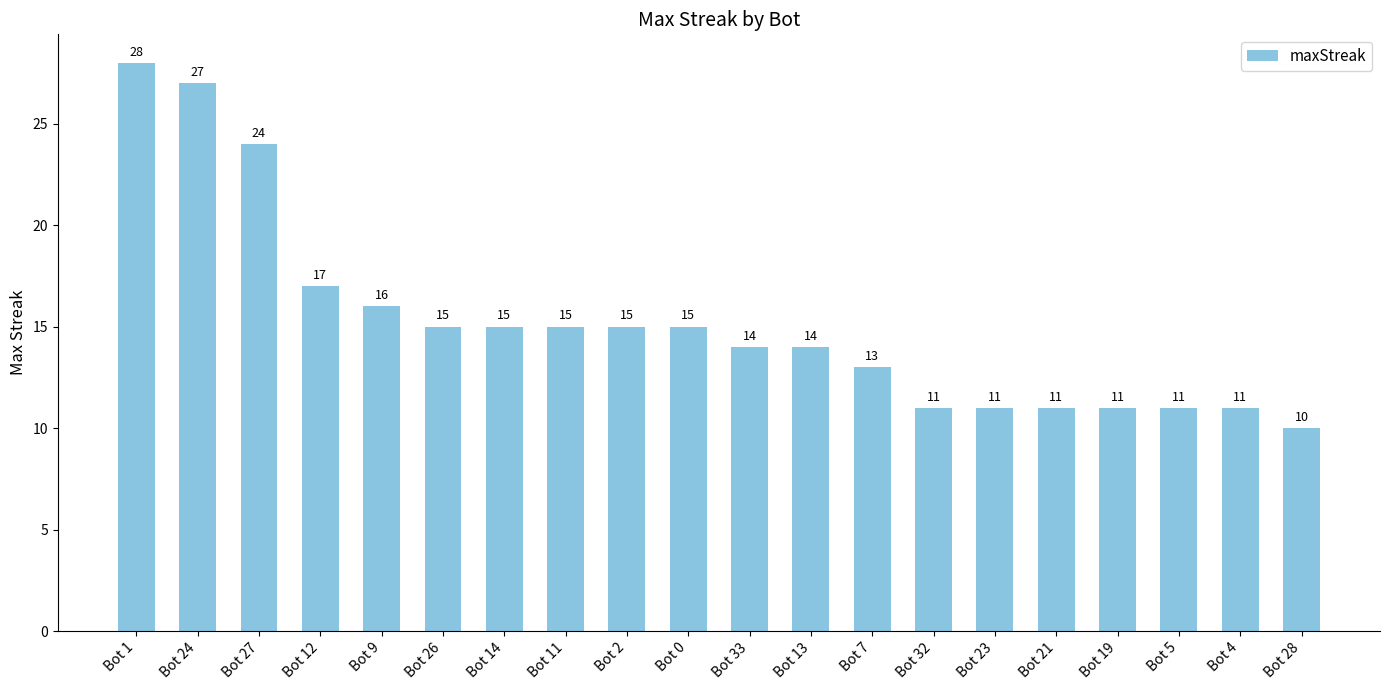

At which category does the chart reach its peak across all series?

Bot 1